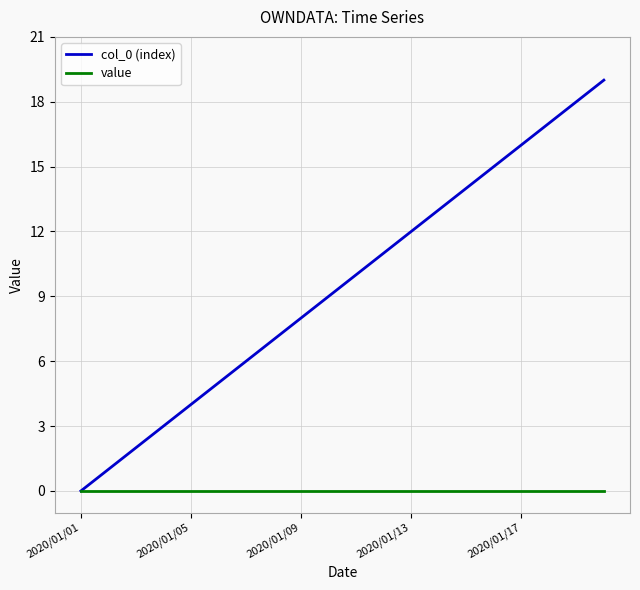

Which series has the widest spread of values?

col_0 (index)